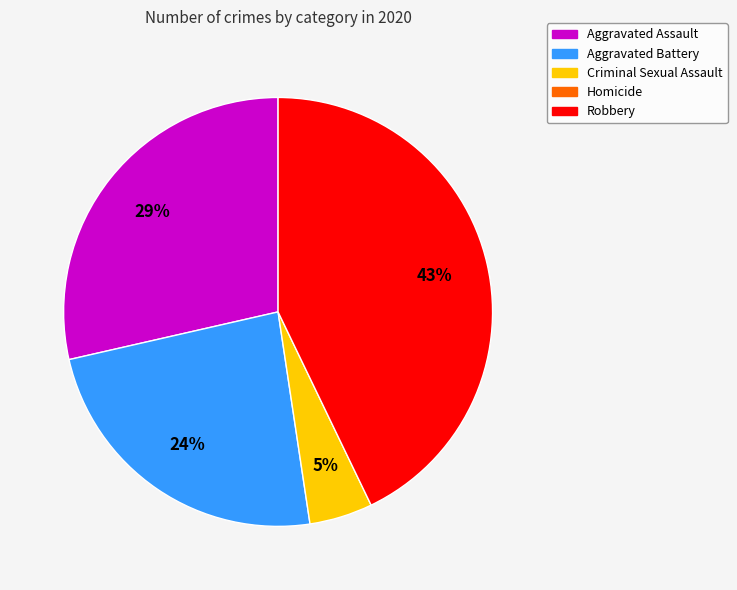

Does any single category account for the majority?

No